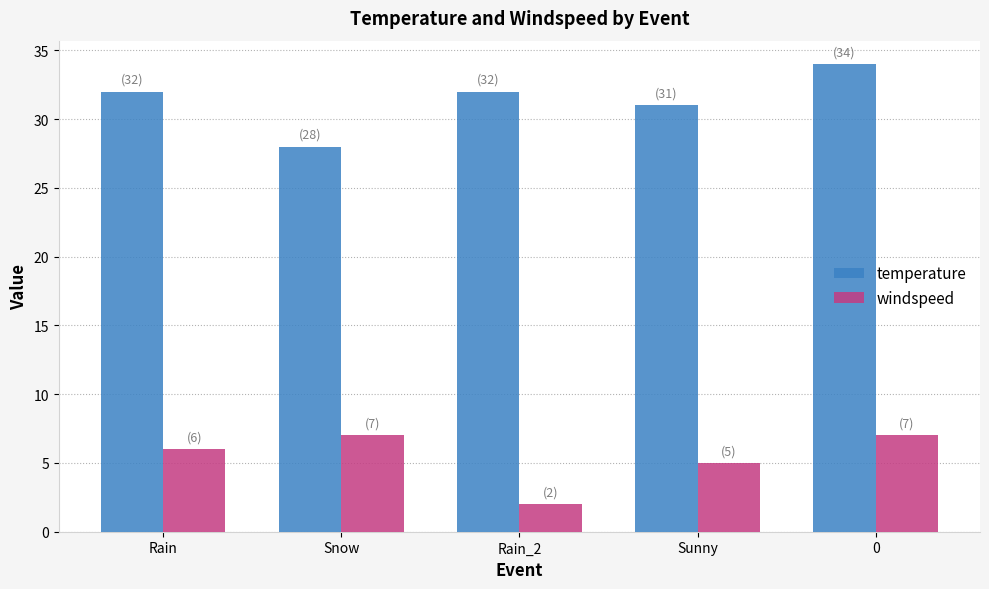

Which series changed the most between Snow and 0?

temperature